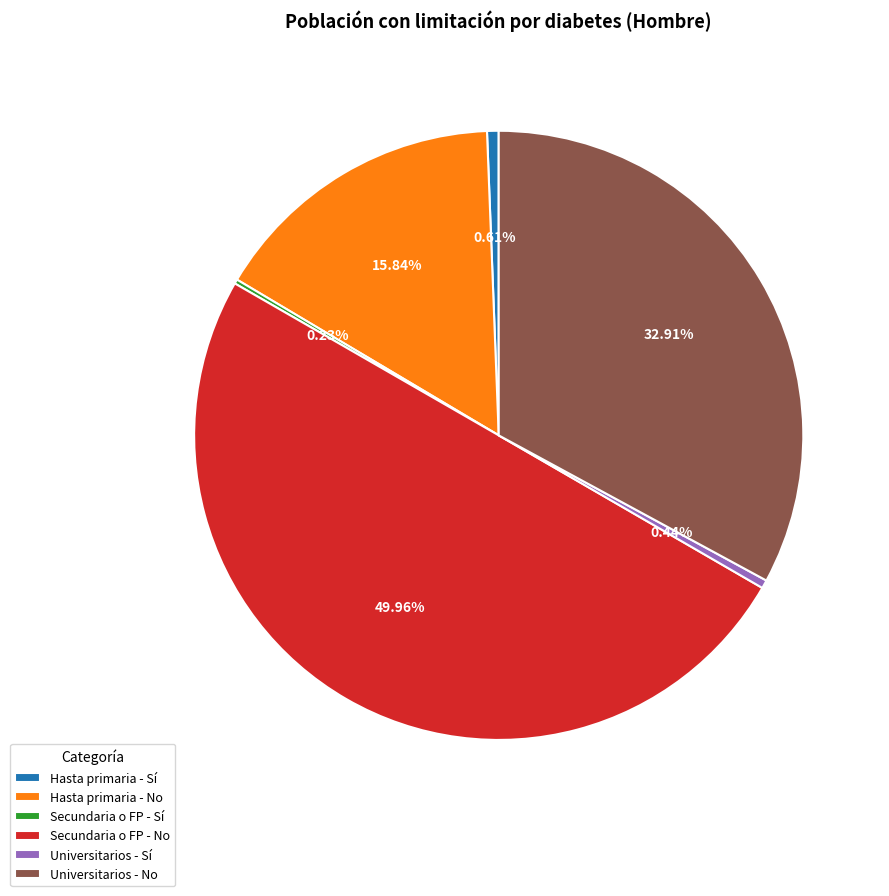

Combined, do Hasta primaria - Sí and Hasta primaria - No account for over 50%?

No